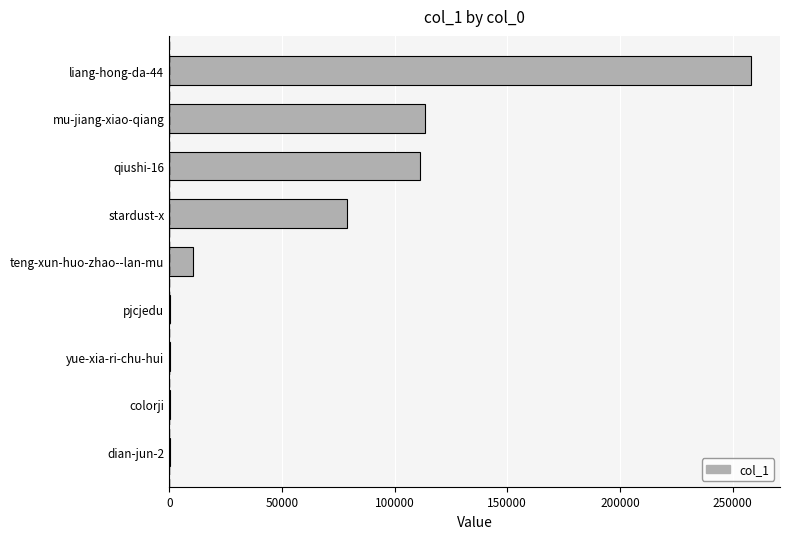

What is the greatest value displayed?

258085